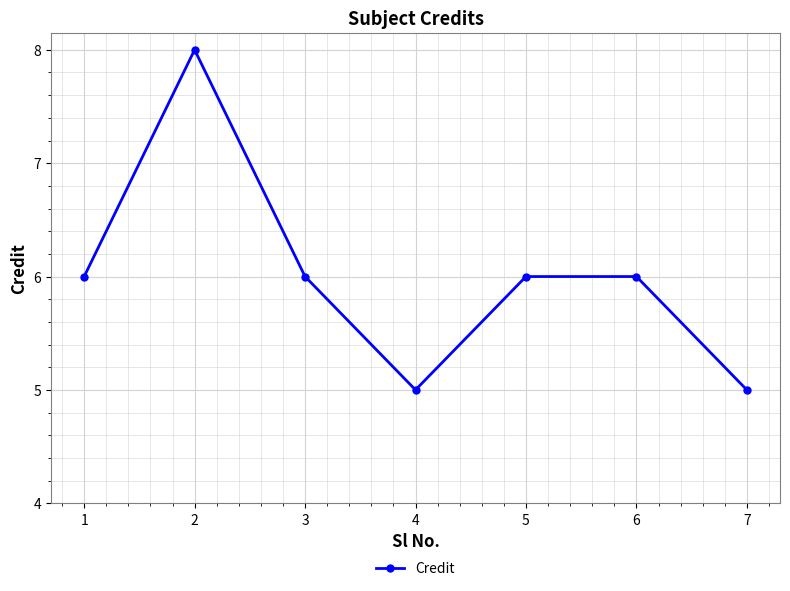

What value does the data have at 6?

6